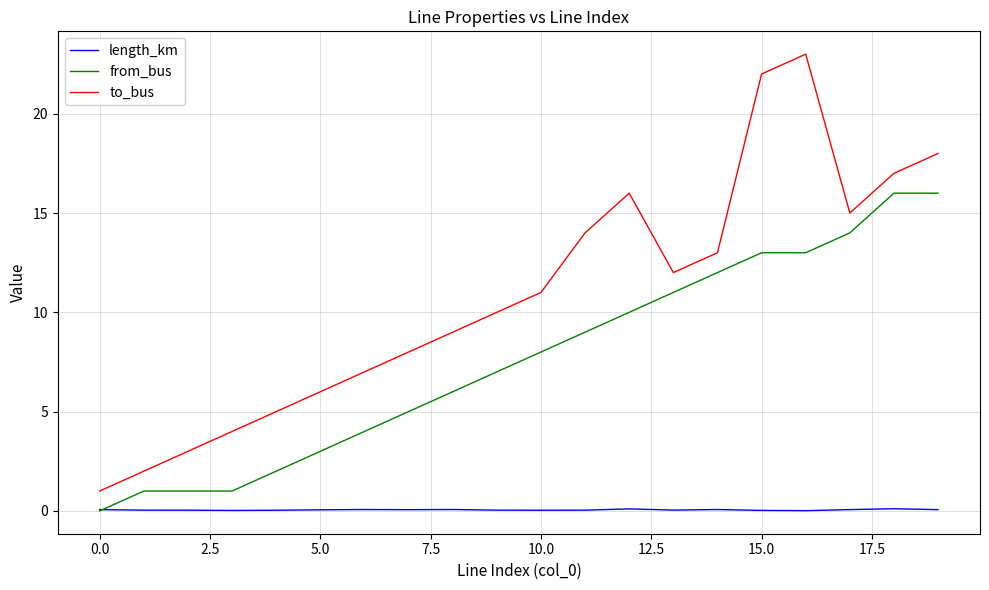

What is the lowest value of the to_bus series?

1.0